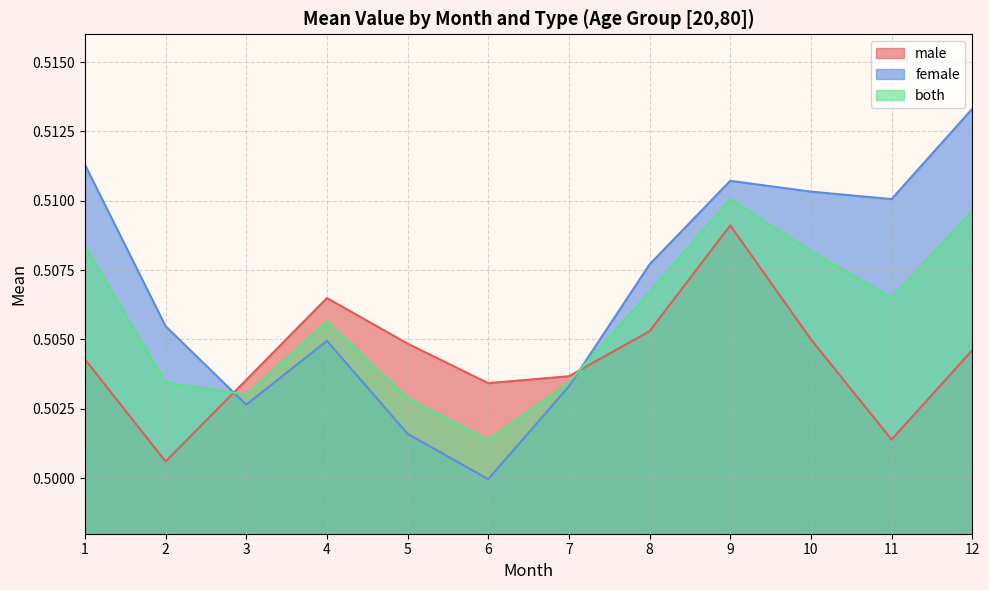

What are all the series names shown in the legend?

male, female, both